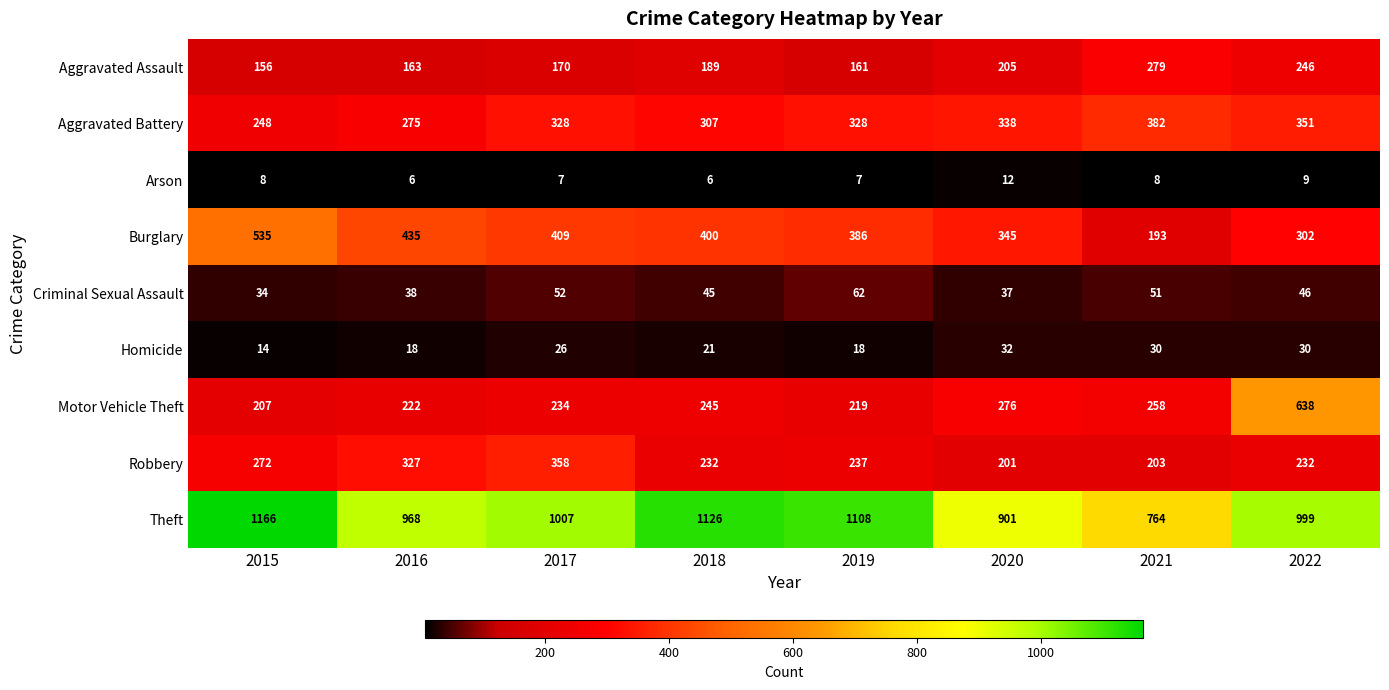

Which label corresponds to the largest value in the chart?

2015